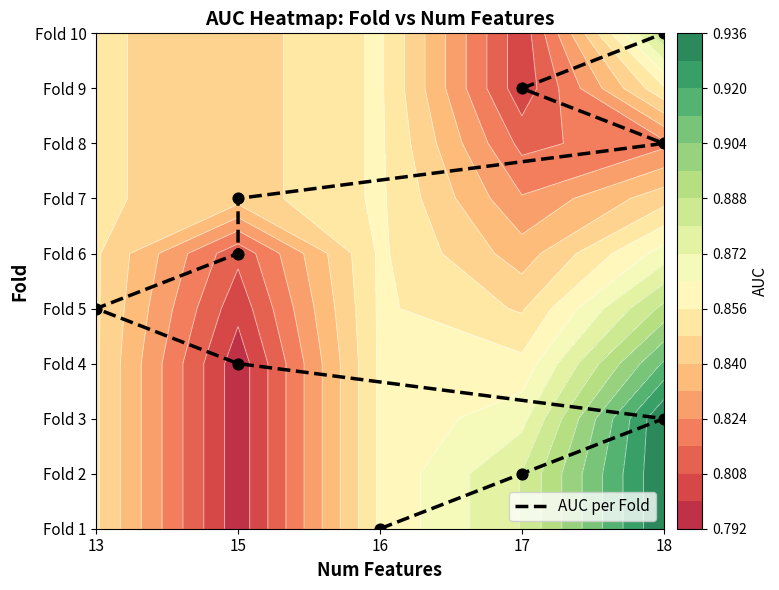

Count the number of values greater than 5.

4